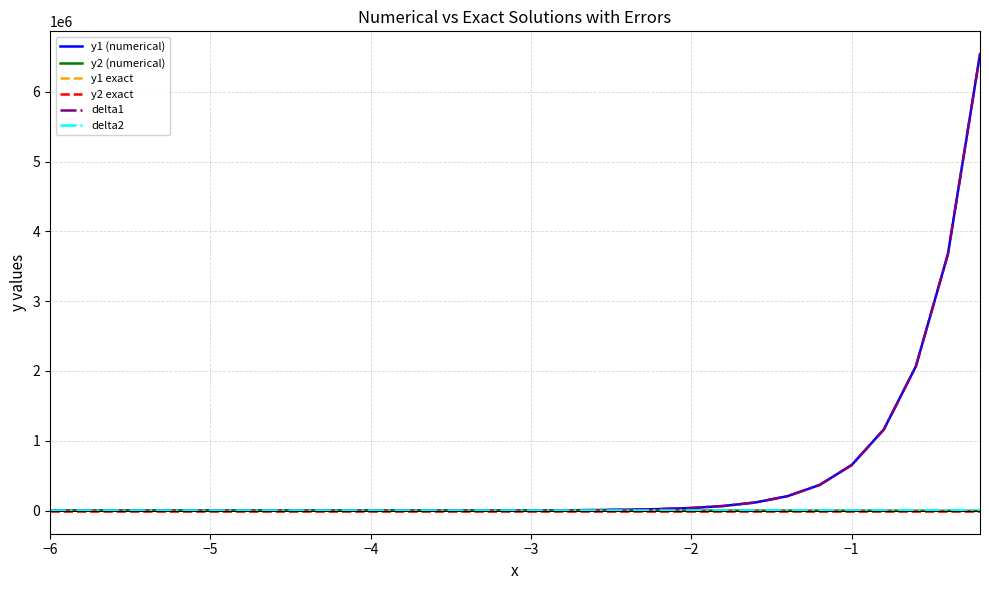

Which series has the widest spread of values?

y1 (numerical)